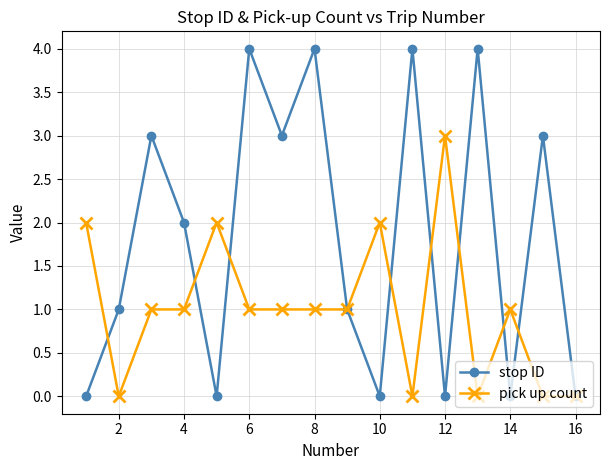

What is the maximum value for stop ID?

4